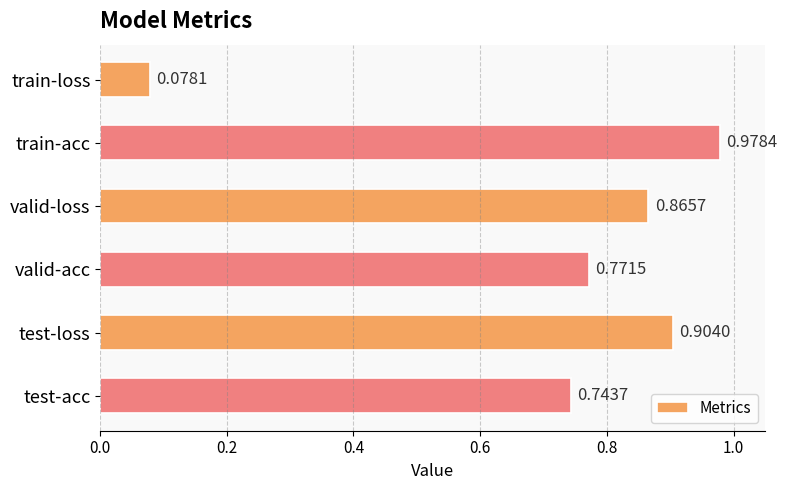

Where is the data nearest to the value 0?

train-loss